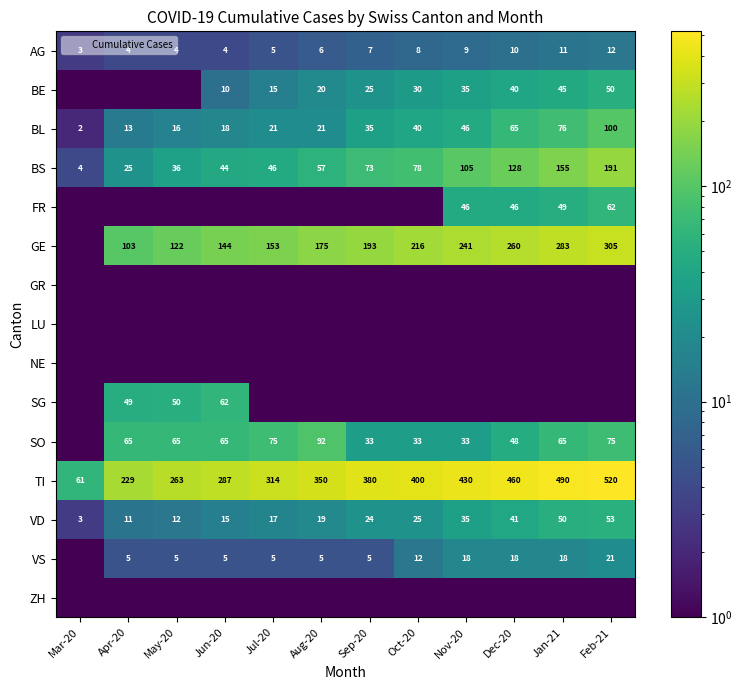

What is the average value of the TI series?

348.7